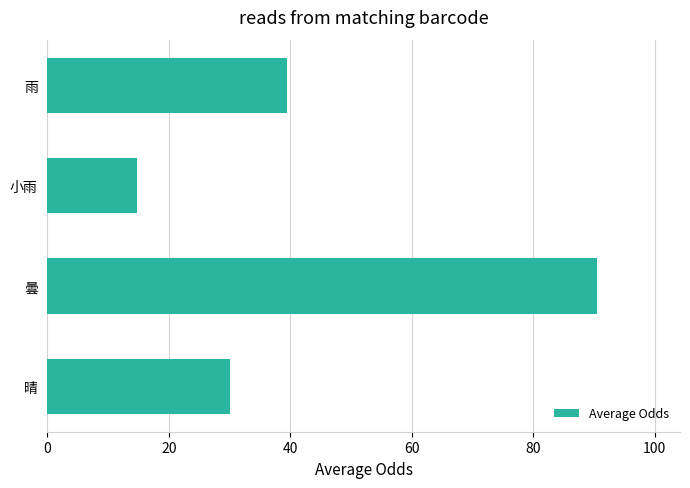

True or false: the data shows 30.0 at 晴.

True